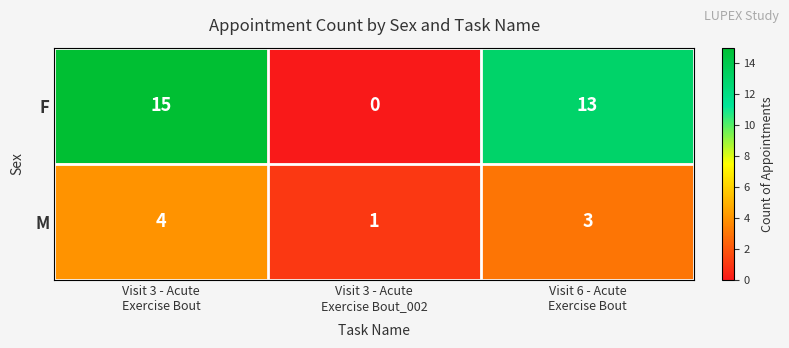

Reading left to right, transcribe all the data shown in this chart.

F: 15	0	13
M: 4	1	3